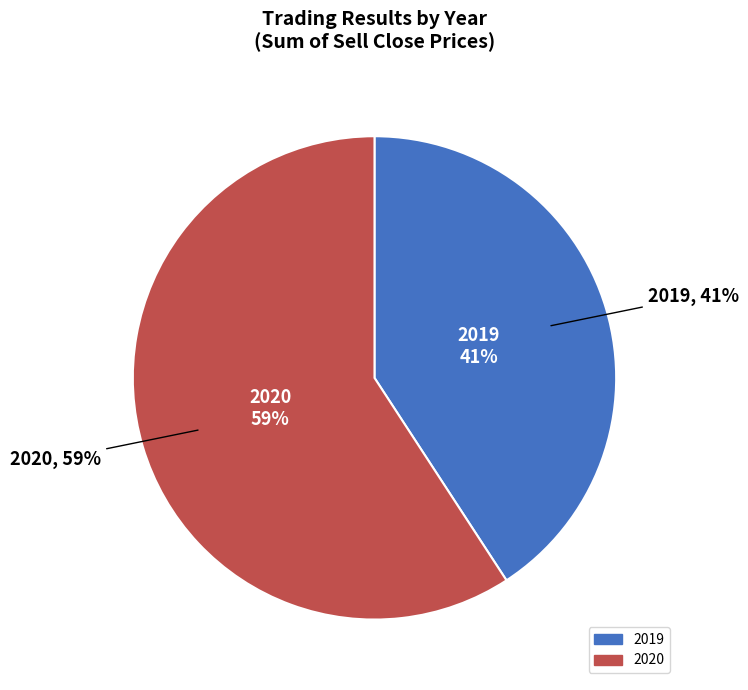

Is there any slice that represents more than half of the pie?

No